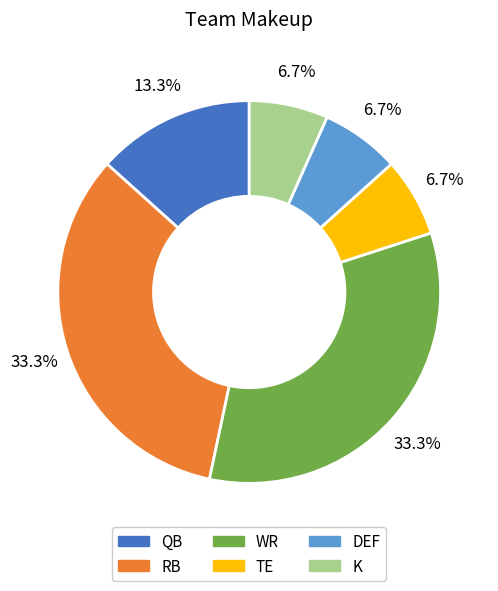

Between RB and QB, which is larger?

RB